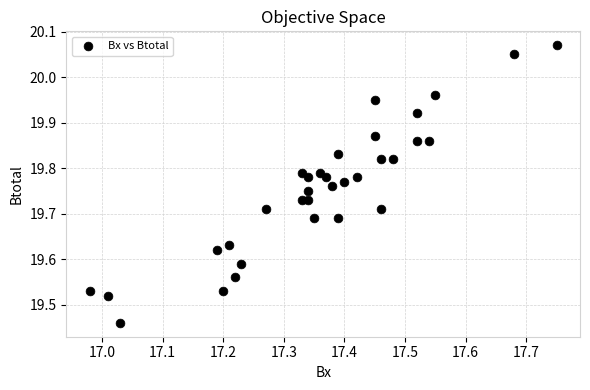

What is the range of X values (max minus min)?

0.8